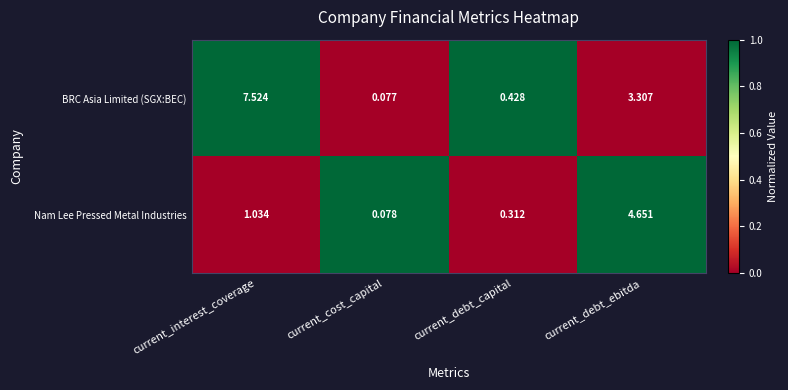

What is the total value across all series at current_interest_coverage?

8.6